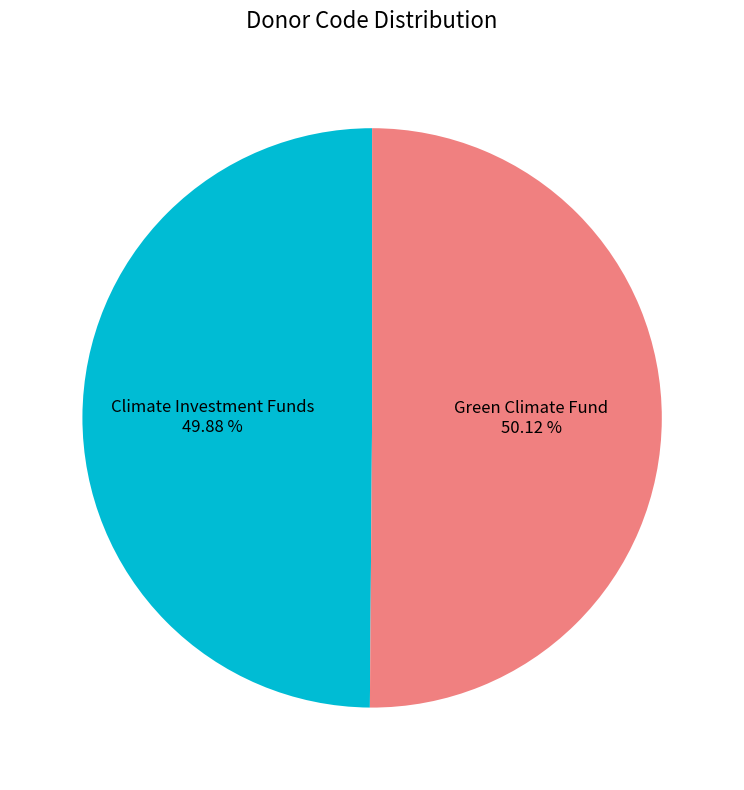

What is the ratio of the value at Climate Investment Funds to the value at Green Climate Fund?

1.0